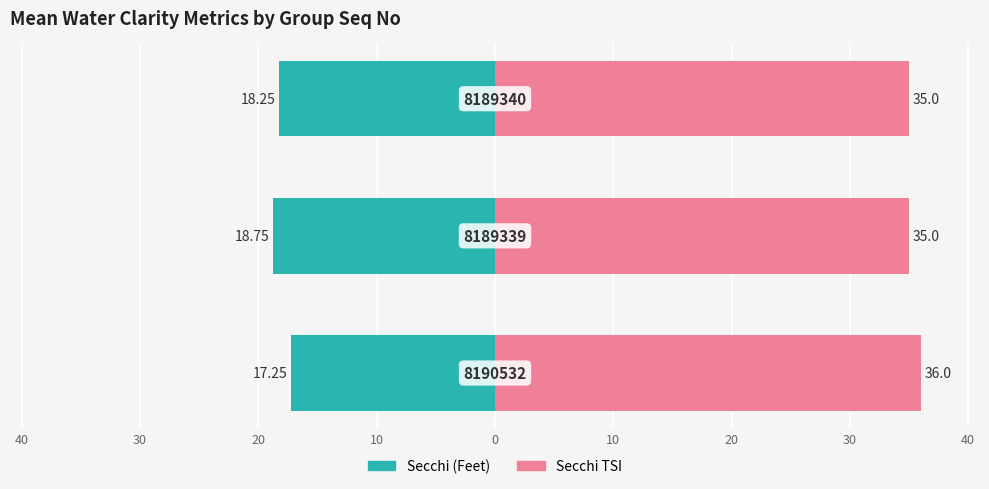

How many bars are there in total?

6